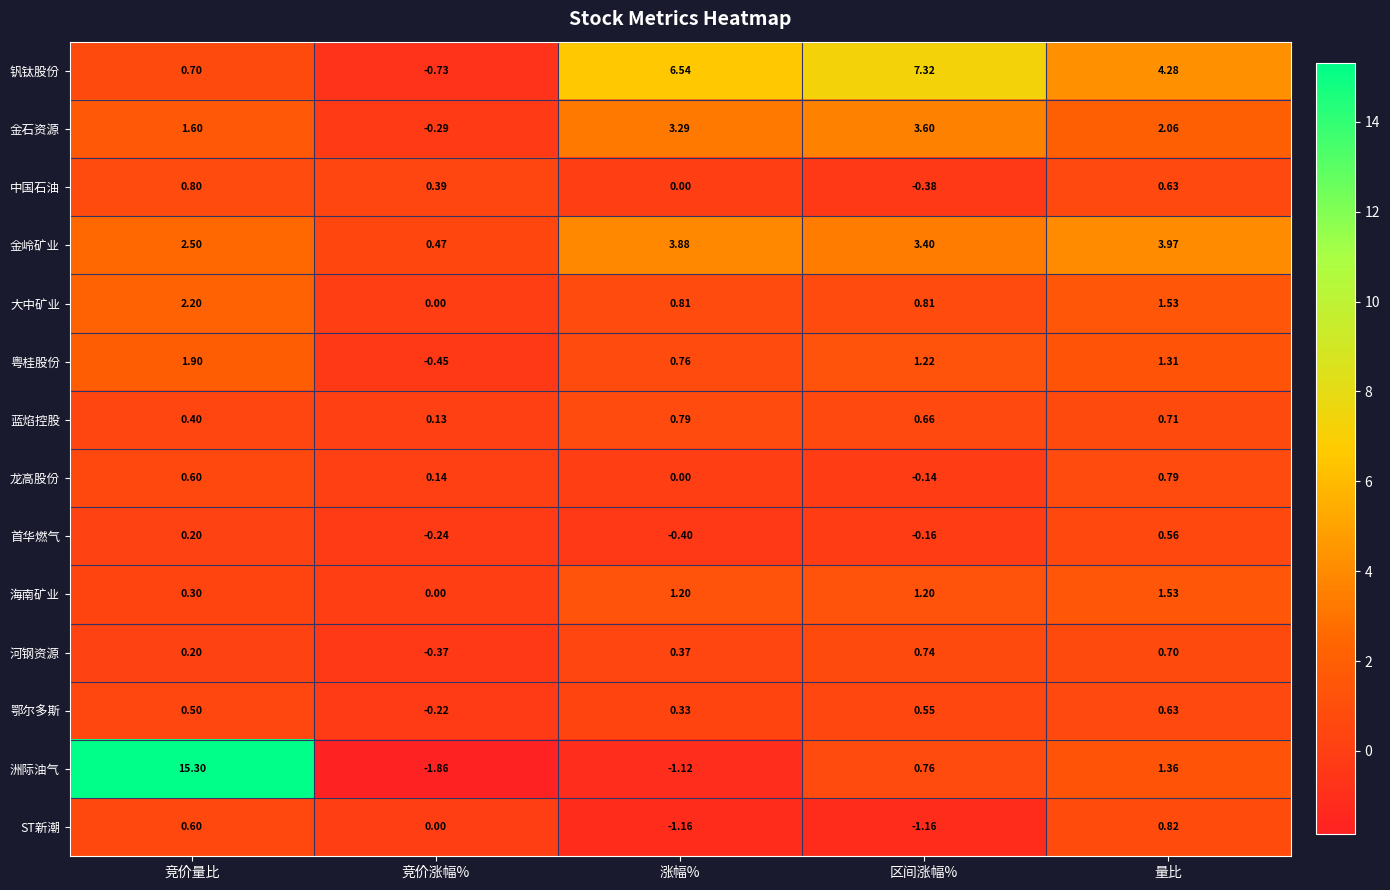

Is the value of 中国石油 at 竞价量比 greater than the value of 龙高股份 at 量比?

Yes